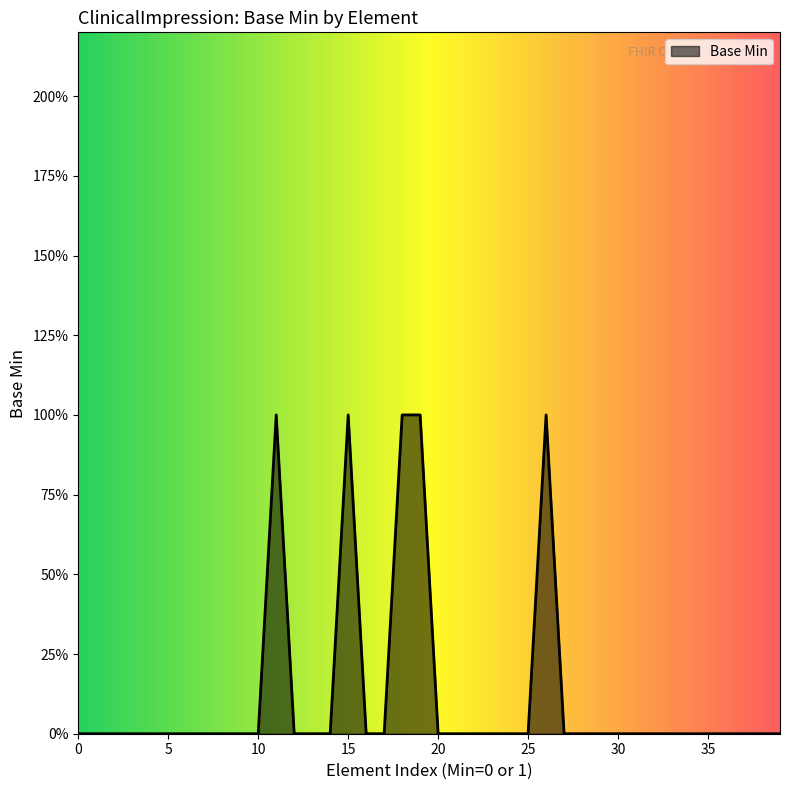

How many values are between 0 and 1?

40